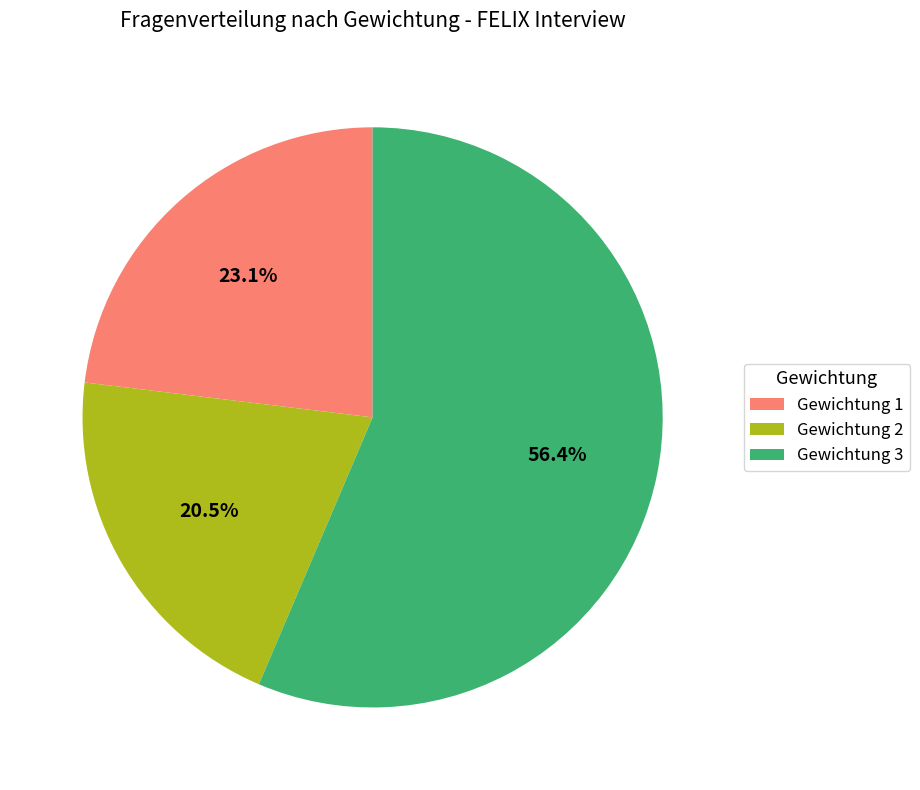

Which slice represents more than half of the pie?

Gewichtung 3